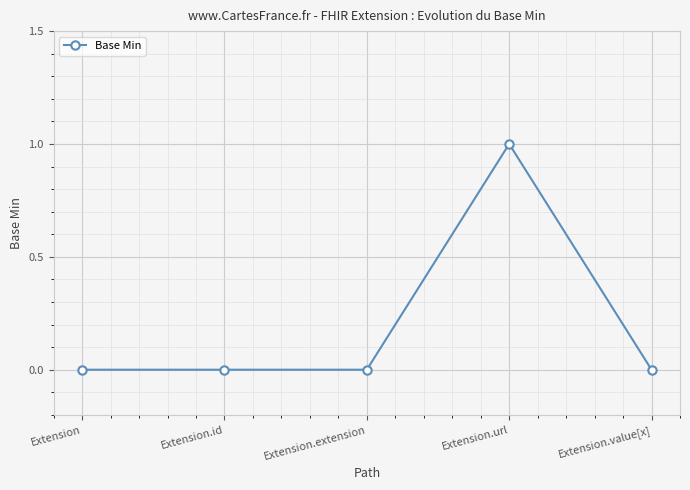

What is the difference between the maximum and second lowest values?

1